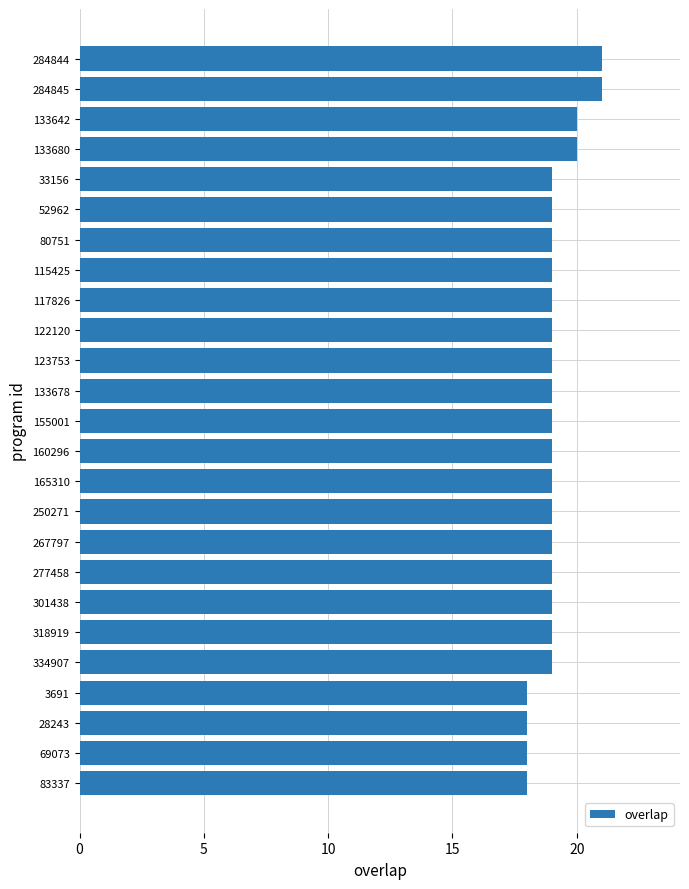

What is the minimum value shown in the chart?

18